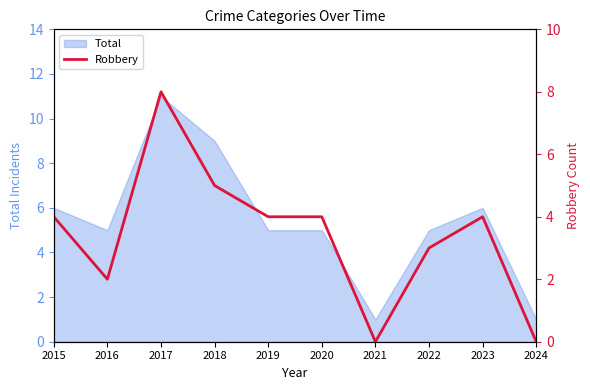

Is it true that the value at 2017 is 8?

True